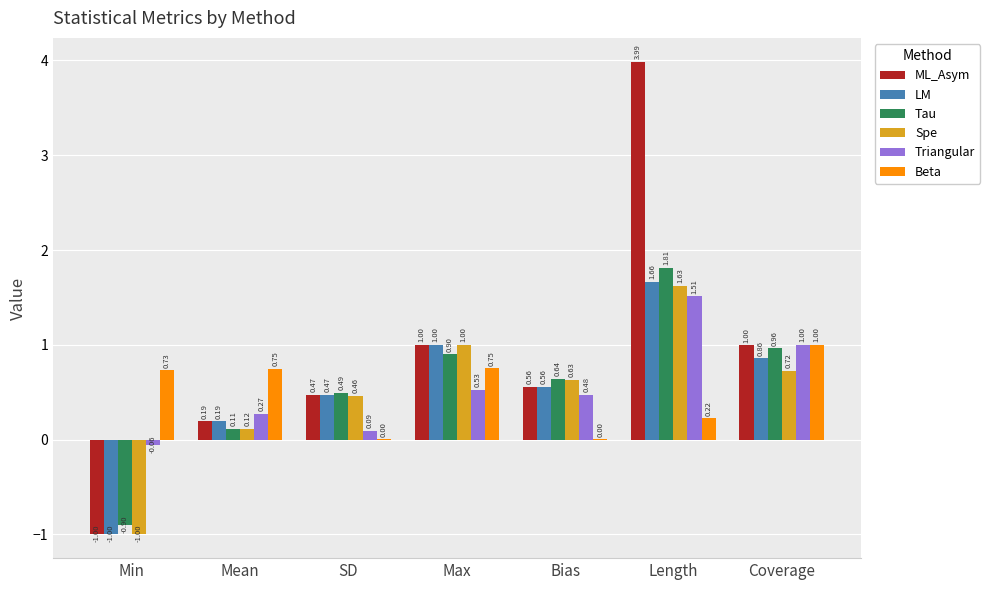

What is the sum of the Triangular values at Coverage and Length?

2.5